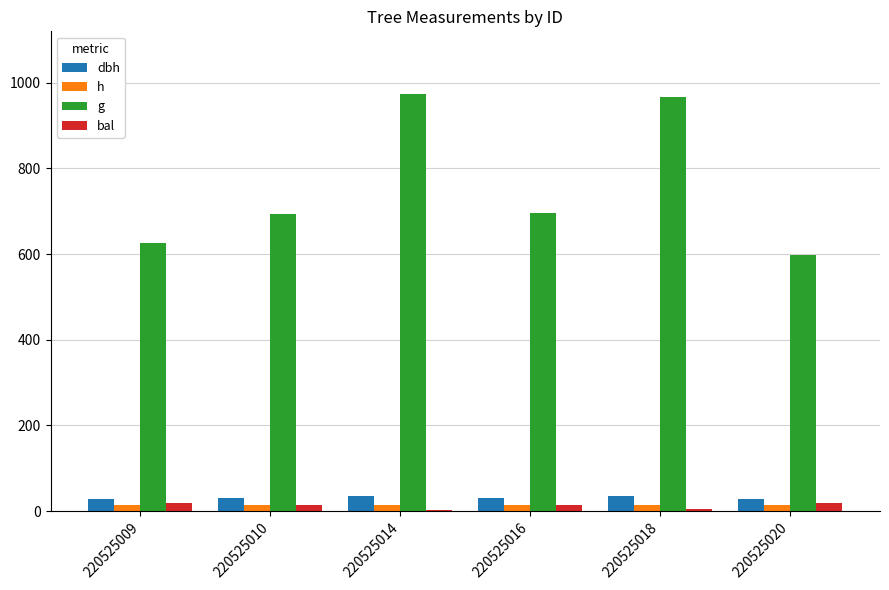

True or false: h has a value of 13.9 at 220525010.

True